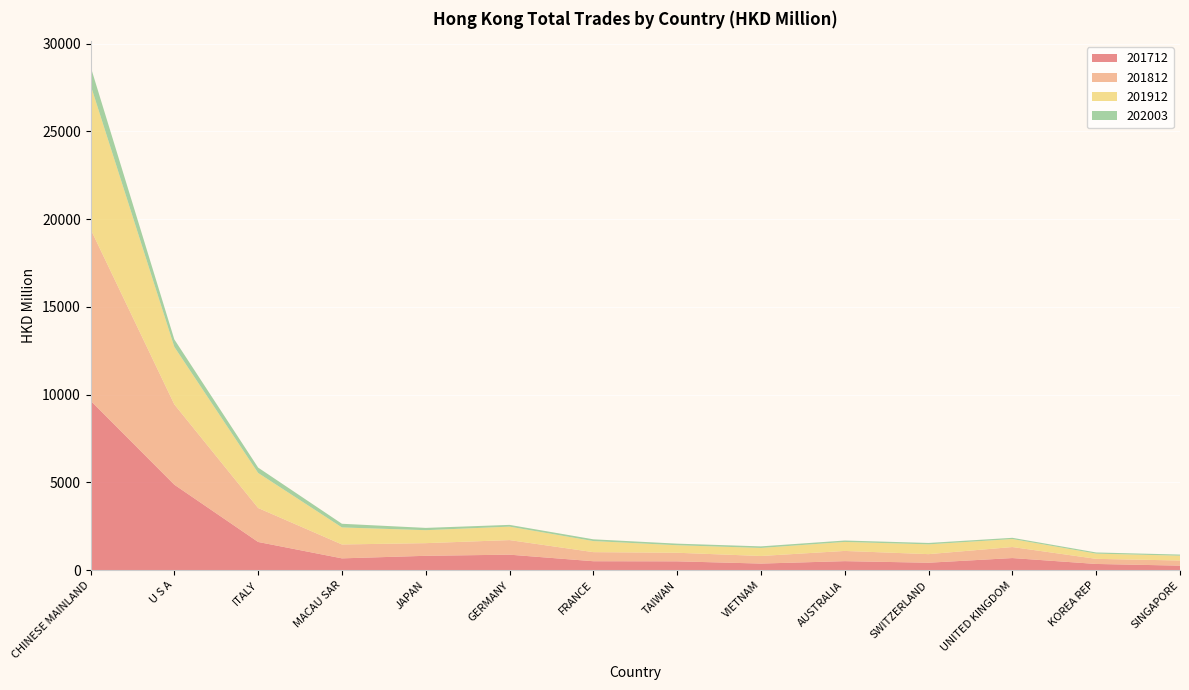

Reading left to right, what are all the values shown in this chart?

201712: 9661.8	4873.1	1609.0	674.8	820.0	885.2	511.3	505.4	378.1	515.7	426.3	691.9	355.9	260.1
201812: 9780.6	4575.9	1935.8	791.3	721.0	830.7	517.4	488.4	431.7	581.6	488.3	628.0	290.7	291.9
201912: 8213.3	3274.4	1996.1	970.0	739.7	766.1	631.1	428.1	458.4	512.8	558.6	455.5	297.6	274.5
202003: 1053.4	428.4	306.1	209.6	130.0	100.6	100.4	91.0	89.2	81.7	79.7	70.2	66.7	64.6